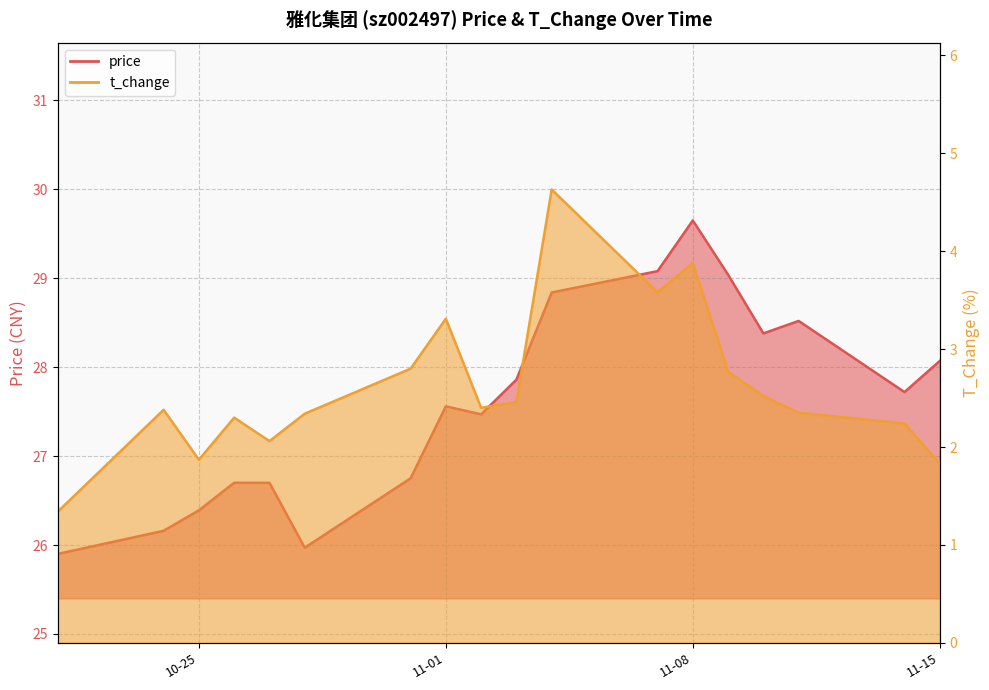

How many distinct data groups are displayed?

2